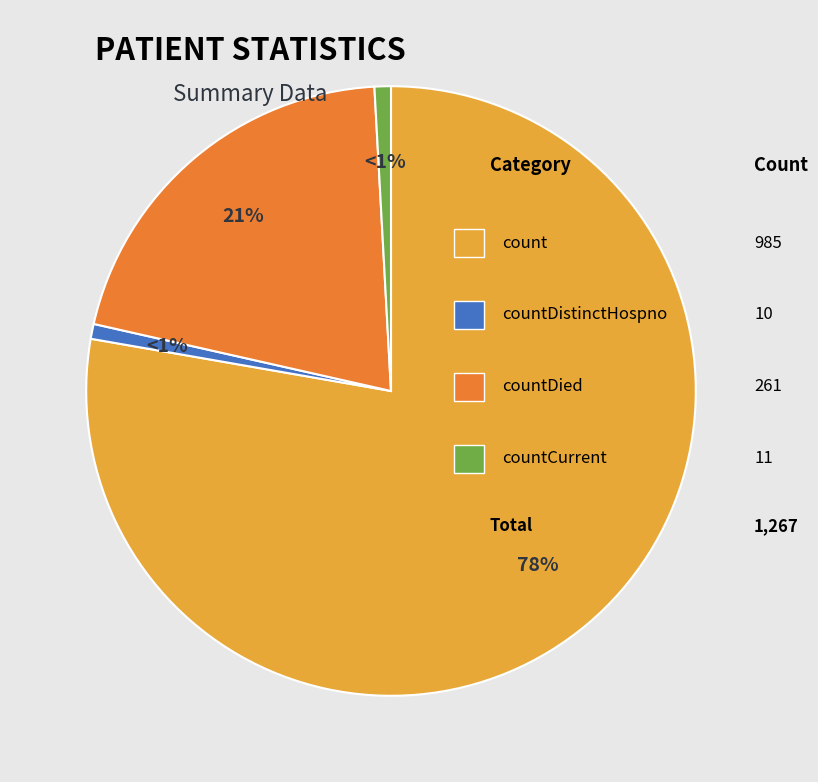

To the nearest percent, what is the average slice percentage?

25%